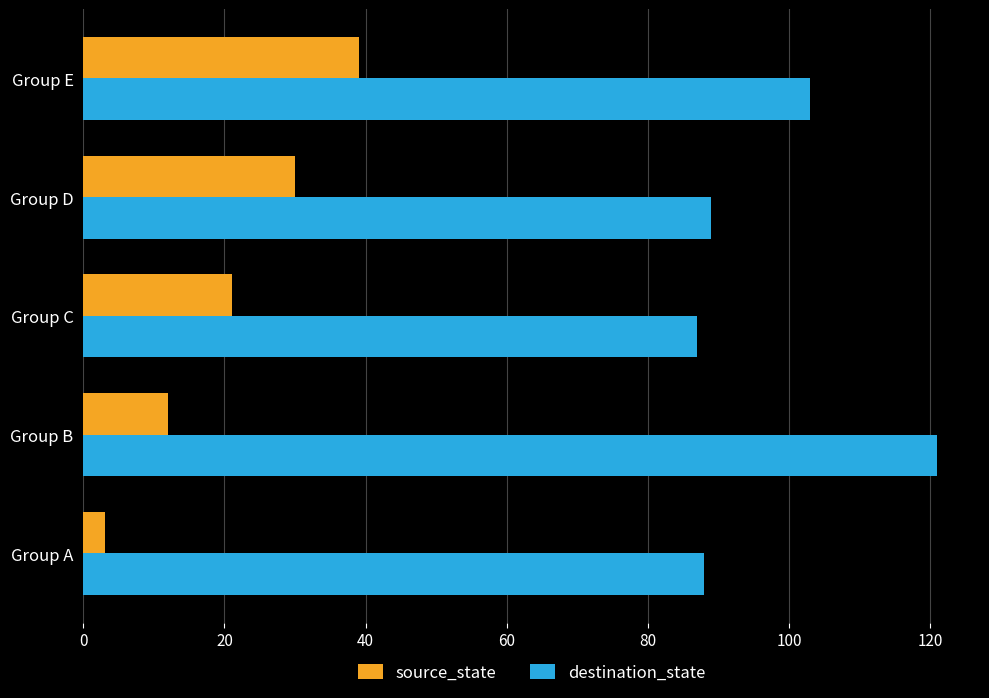

What are all the series names shown in the legend?

source_state, destination_state